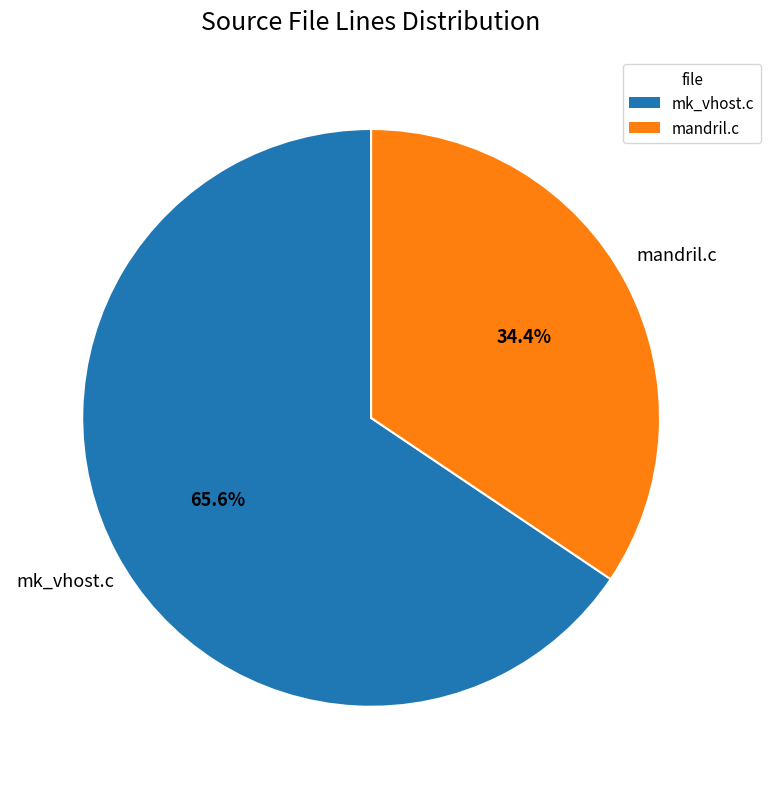

Rank the categories by value from highest to lowest.

mk_vhost.c, mandril.c